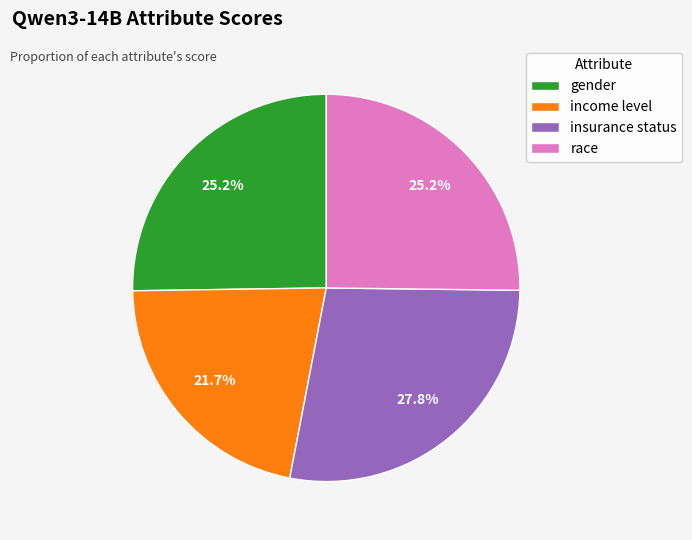

Which has a higher value, gender or insurance status?

insurance status